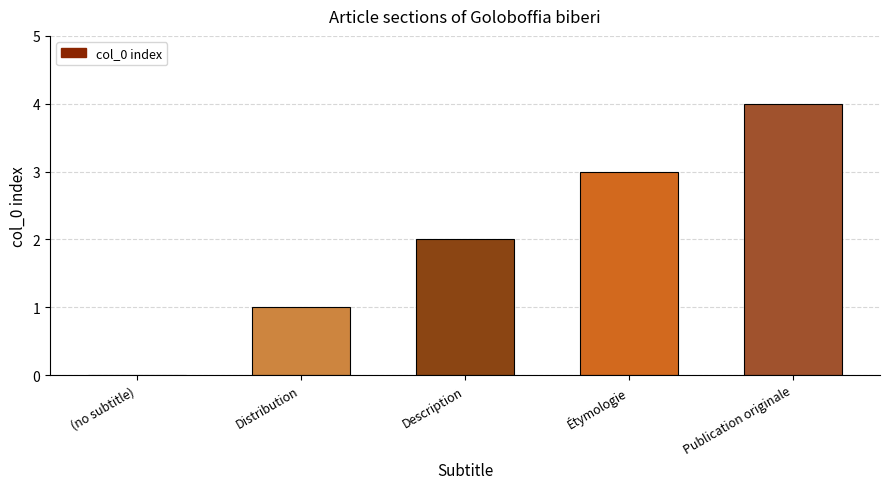

Which has a higher value, Description or Étymologie?

Étymologie